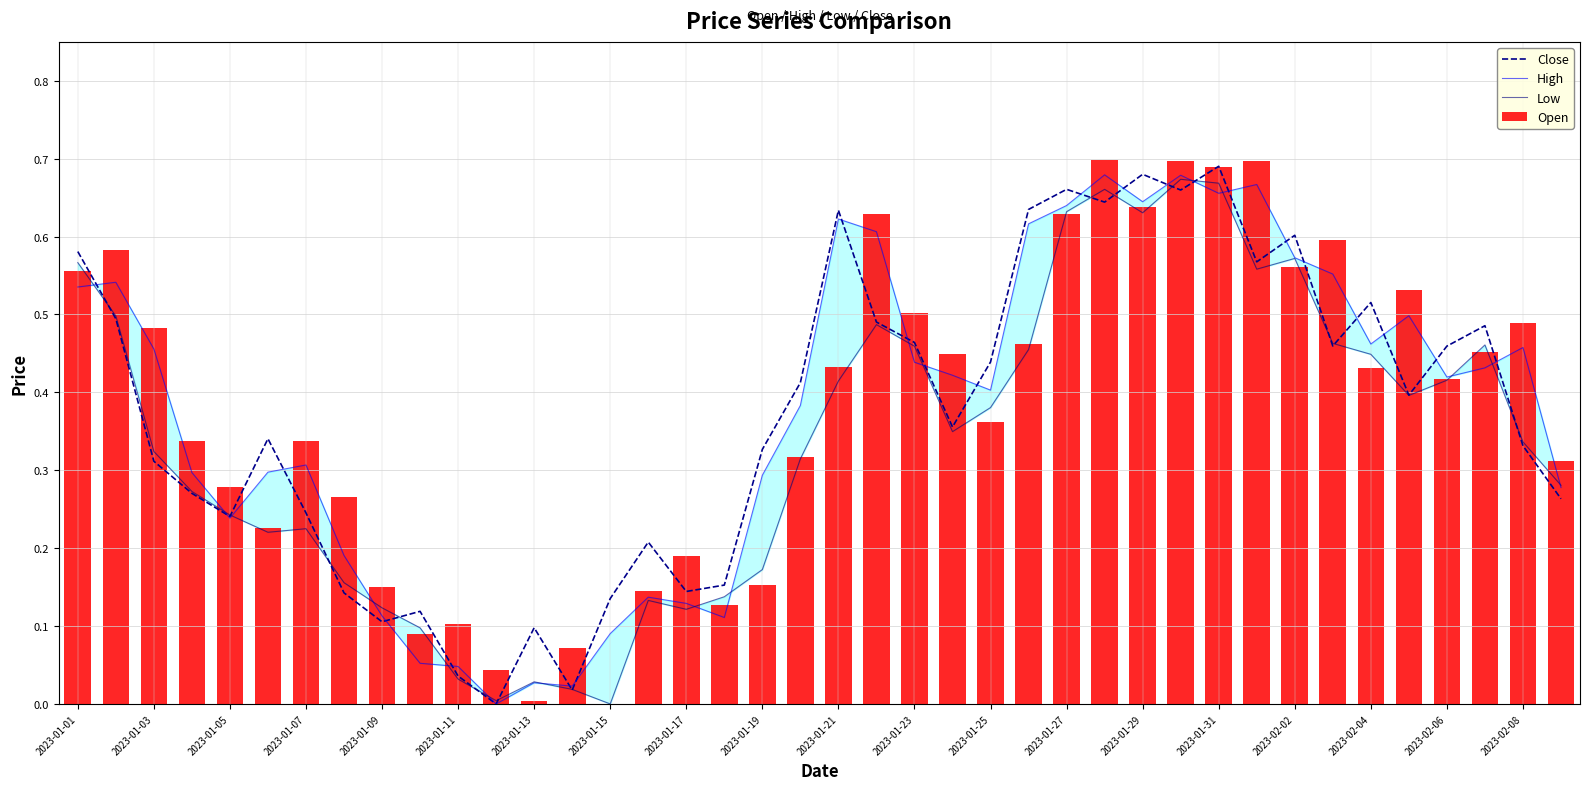

Rank the series by their maximum value, from highest to lowest.

Open, Close, High, Low